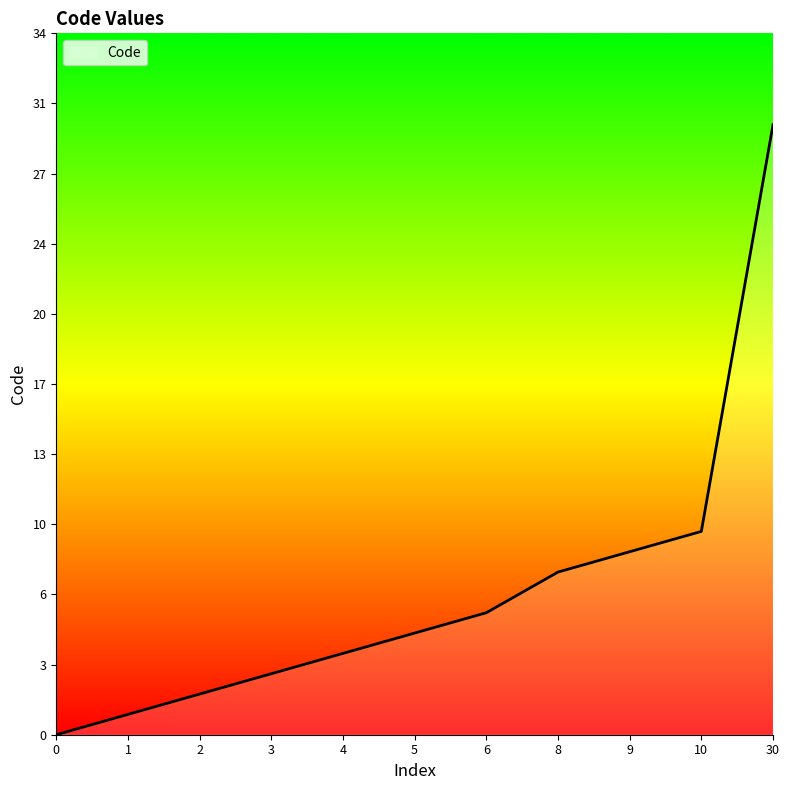

What is the difference between the second highest and minimum values?

10